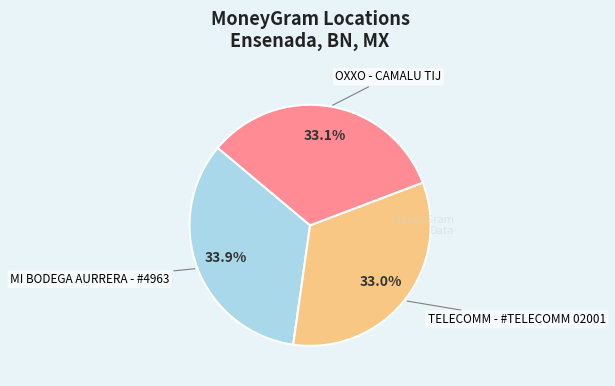

Is there any slice that represents more than half of the pie?

No